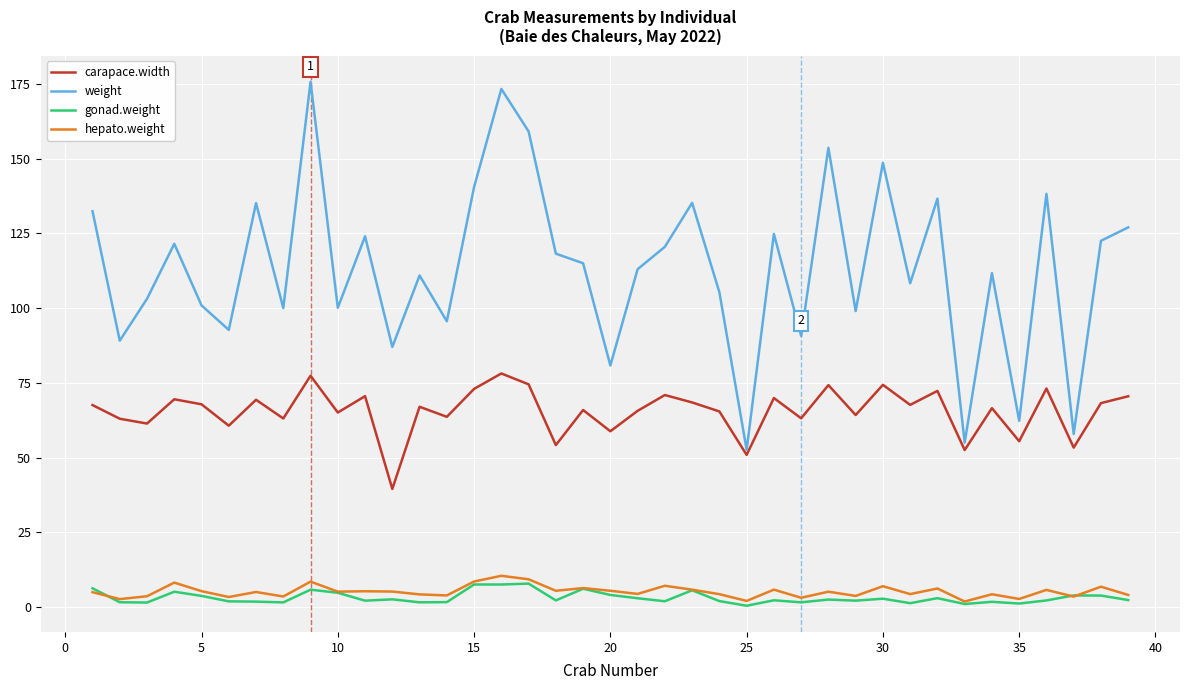

True or false: weight and hepato.weight cross at least once.

False